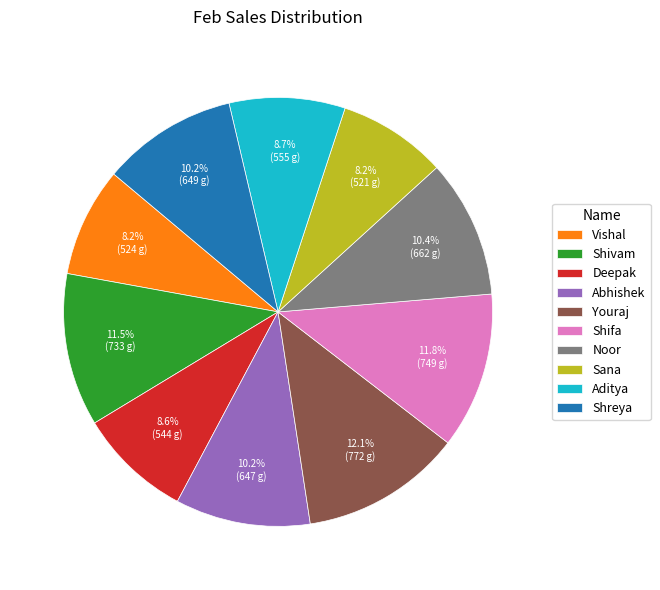

To the nearest percent, what portion does Shreya represent?

10%